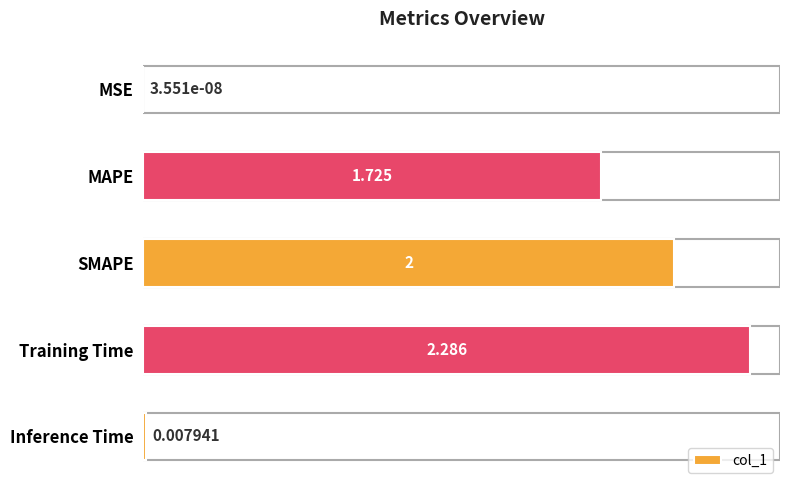

Which has a higher value, Inference Time or Training Time?

Training Time